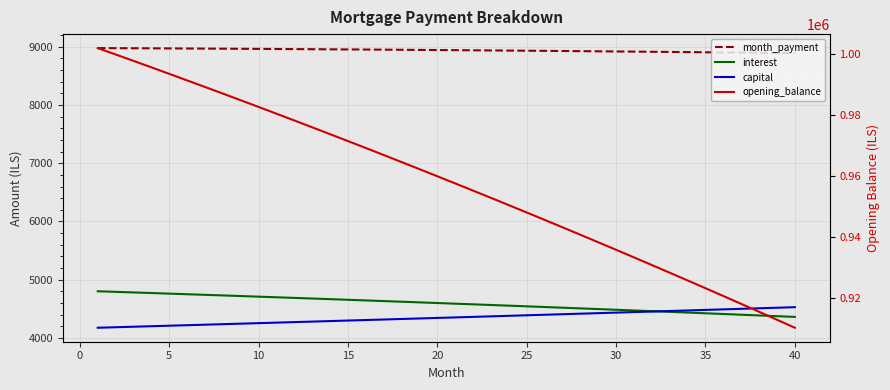

What is the value of the interest point at the 4th from the left?

4771.3